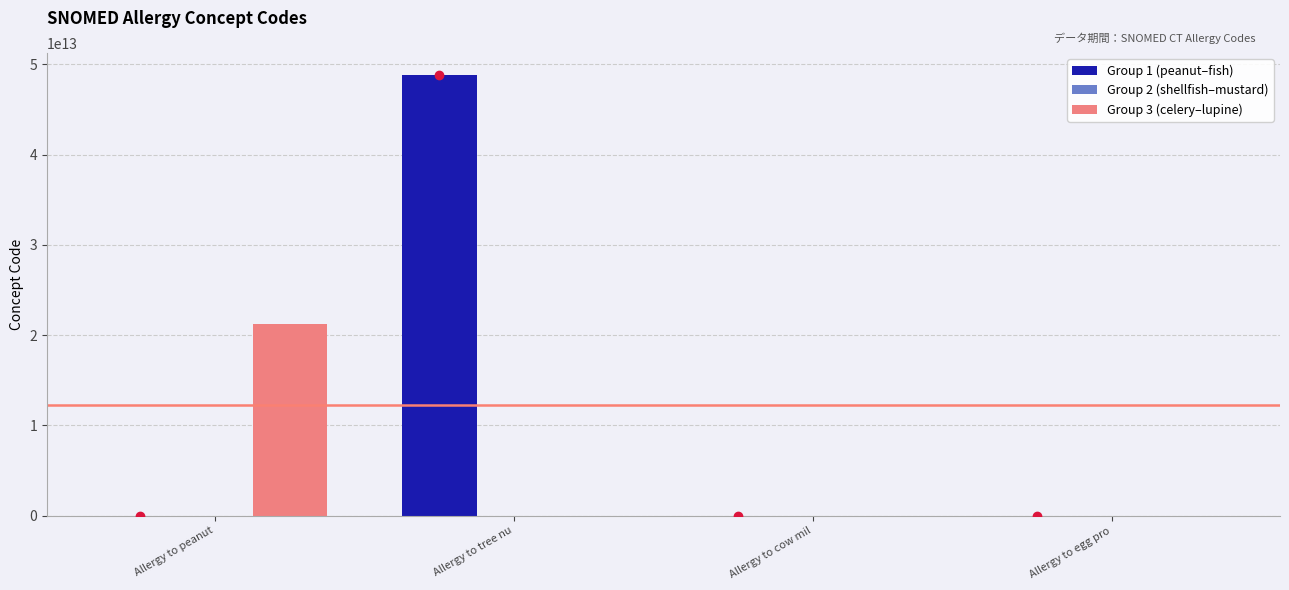

Which label corresponds to the largest value in the chart?

Allergy to tree nu